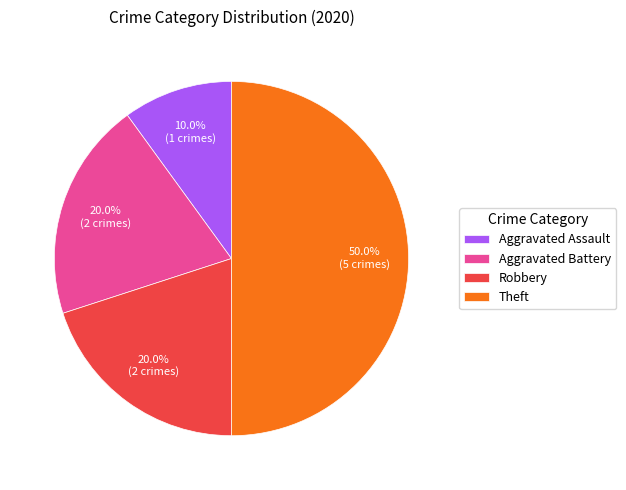

Approximately how many times larger is the value at Aggravated Battery compared to Aggravated Assault?

2.0